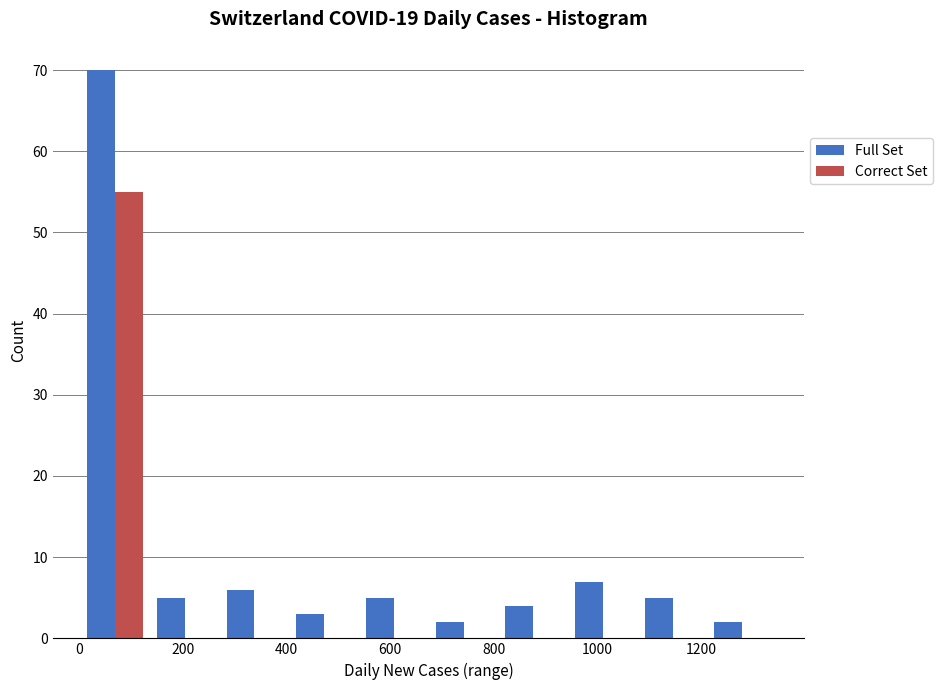

What is the height of the Correct Set bar covering 0 to 140 on the x-axis? Neither the bar edges nor the heights are printed on the chart, so give them approximately, as read against the axes.

55